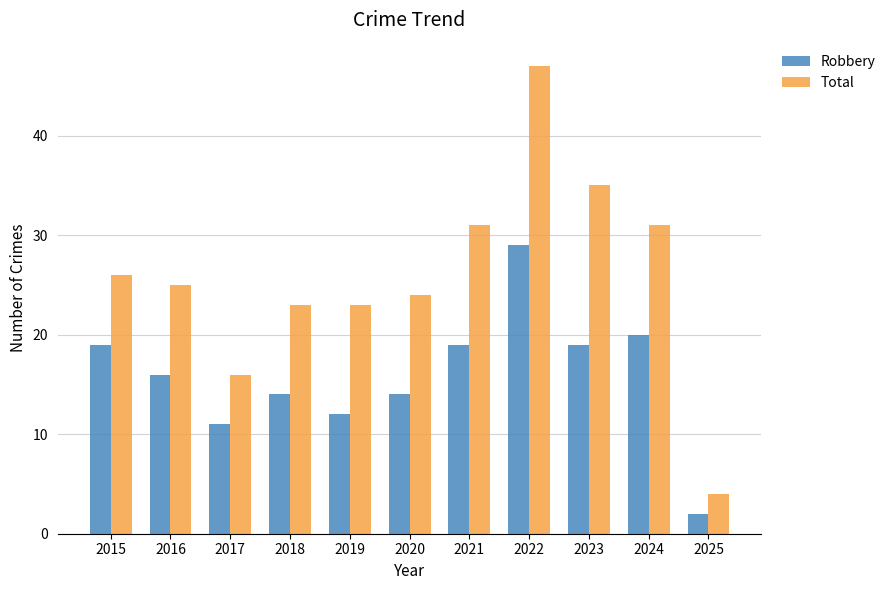

At which label does Total first exceed 25?

2015